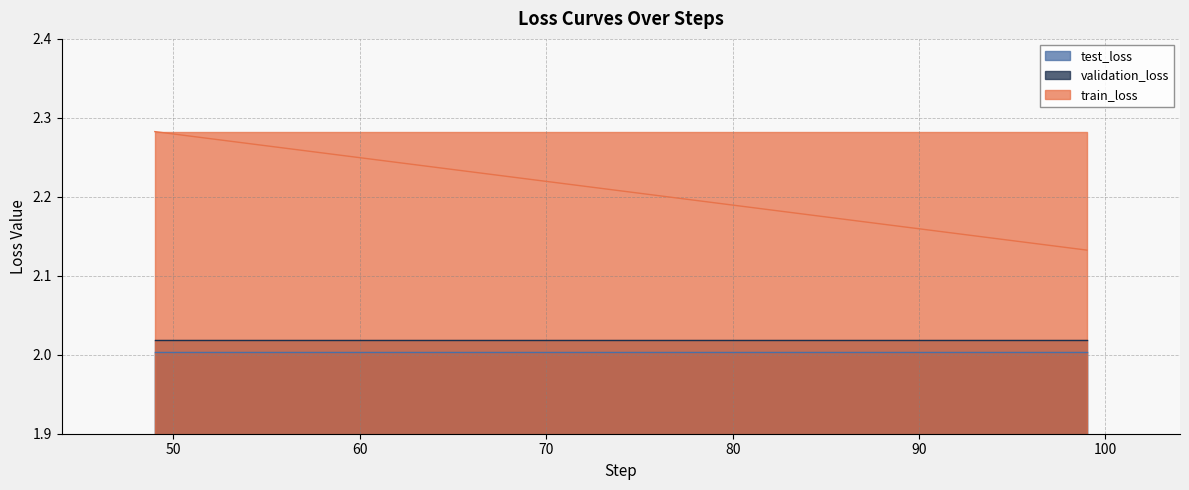

Reading left to right, transcribe all the data shown in this chart.

train_loss: 49=2.3	99=2.1
validation_loss: 49=2.0	99=2.0
test_loss: 49=2.0	99=2.0